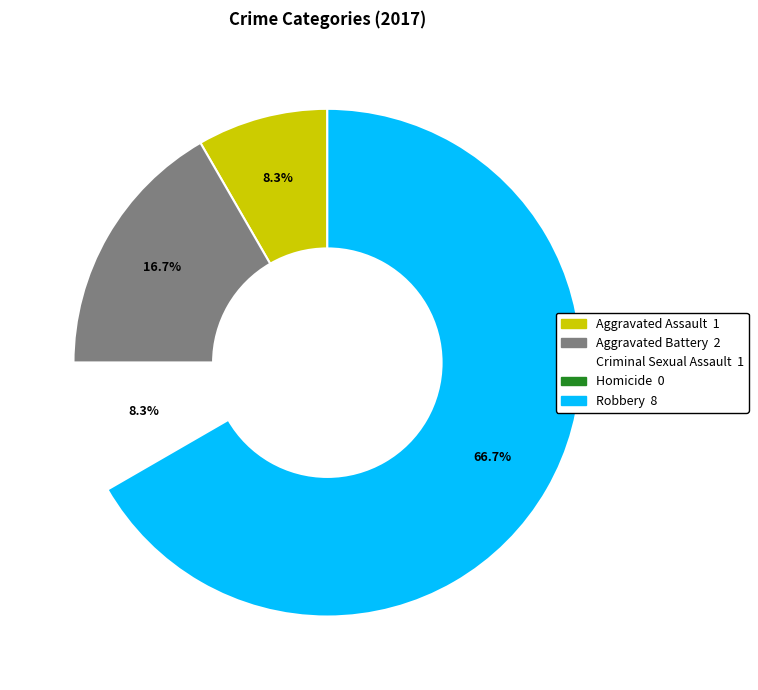

Does any single category account for the majority?

Yes